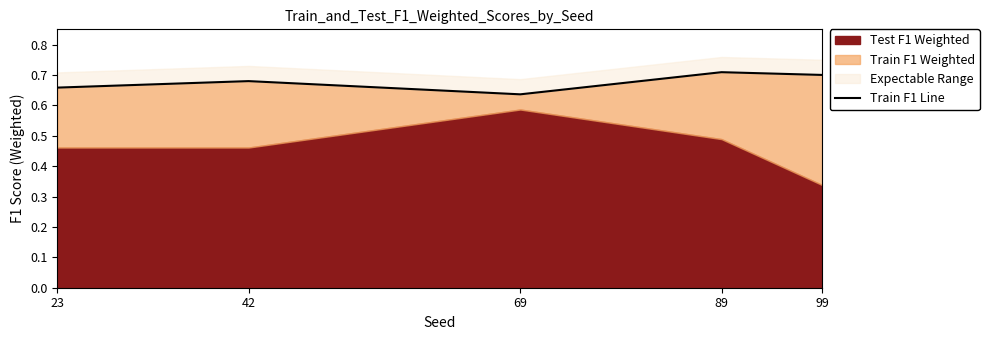

What is the maximum value shown in the chart?

0.7